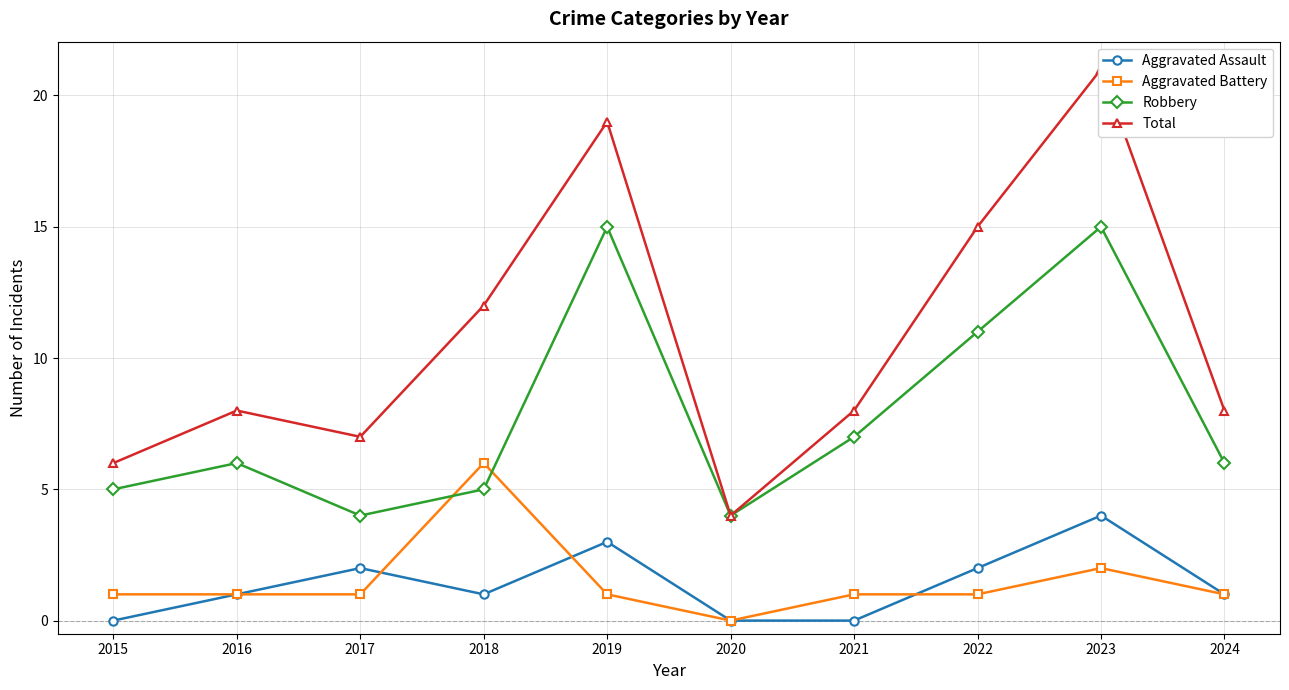

At which label does Robbery reach its minimum?

2017